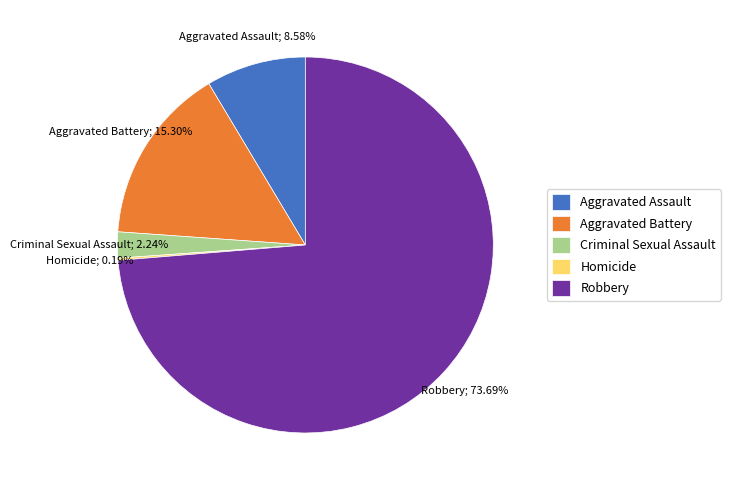

Which category has the biggest portion of the pie?

Robbery